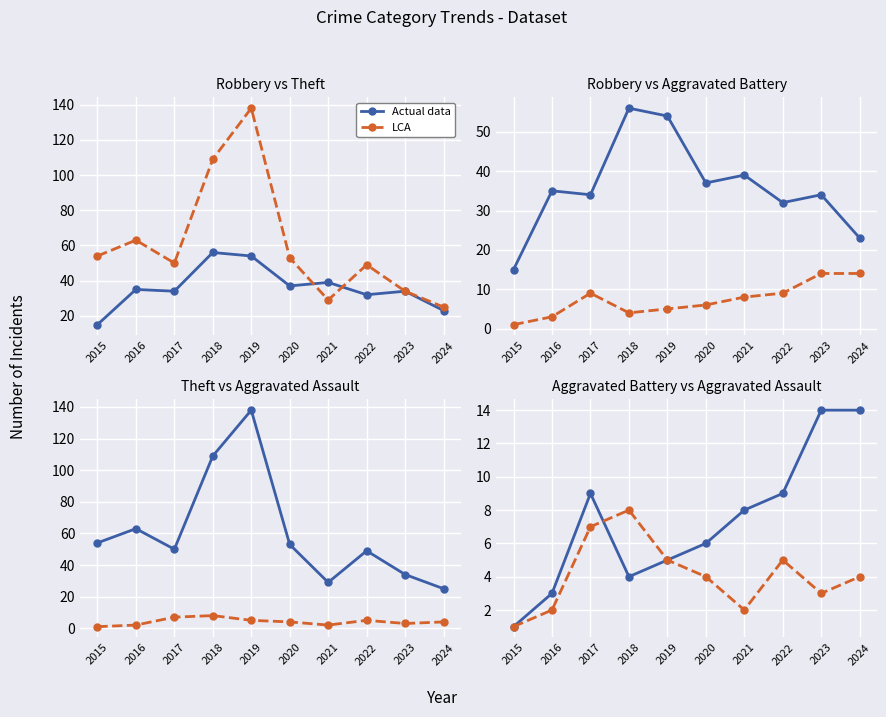

Is this an area chart (filled region under the line)?

No